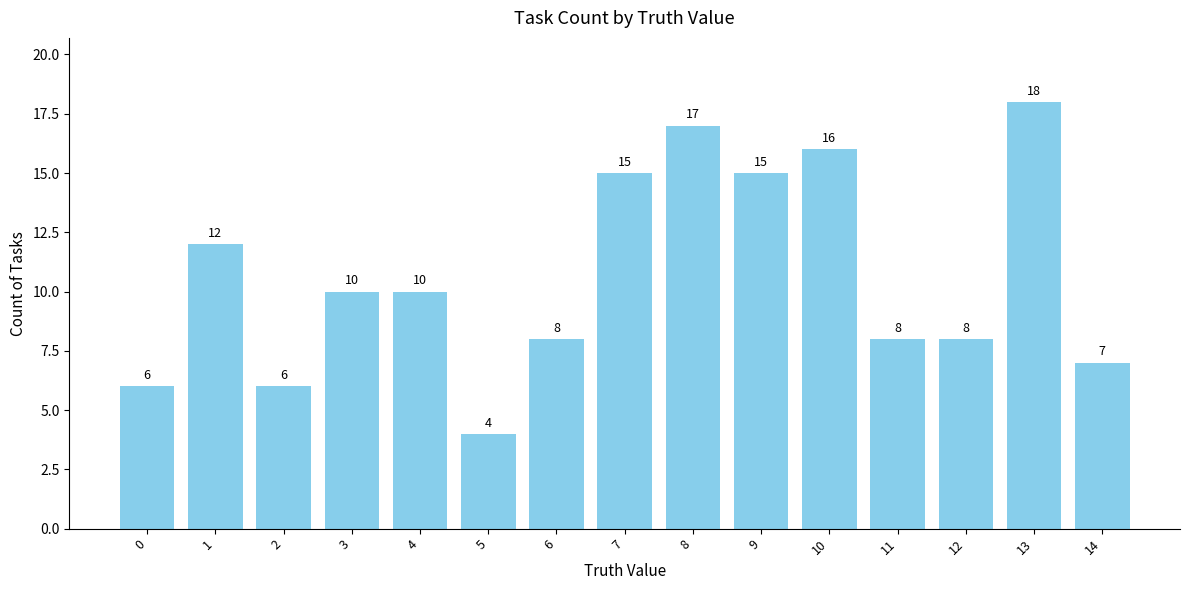

Is it true that the value at 14 is 7?

True